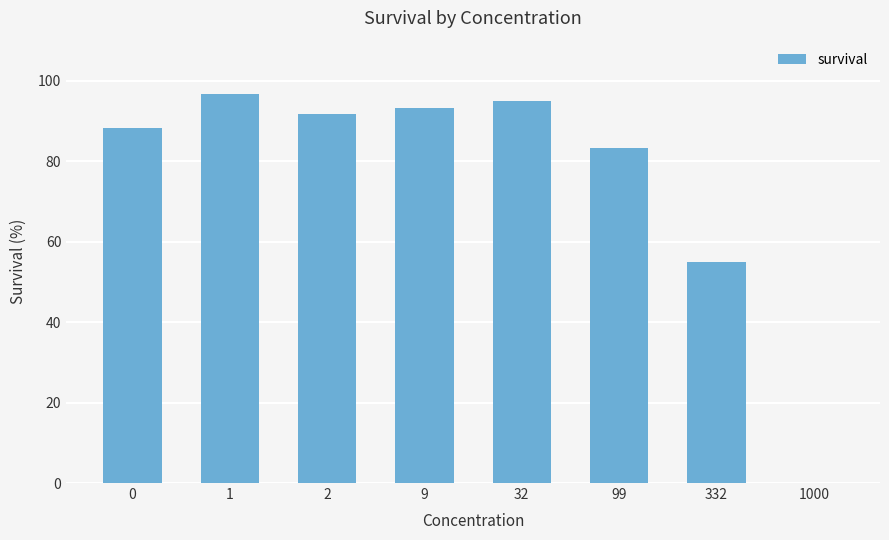

How many positive values are there?

7